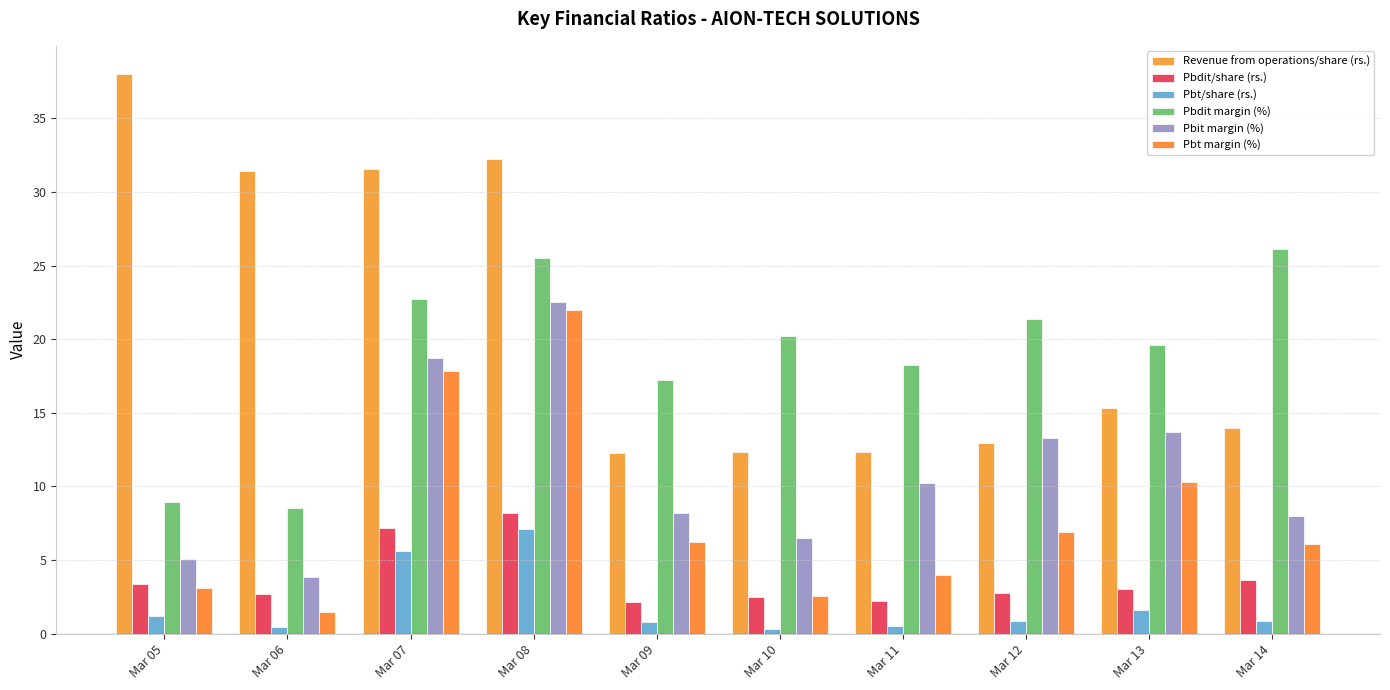

Count the number of data series in this chart.

6